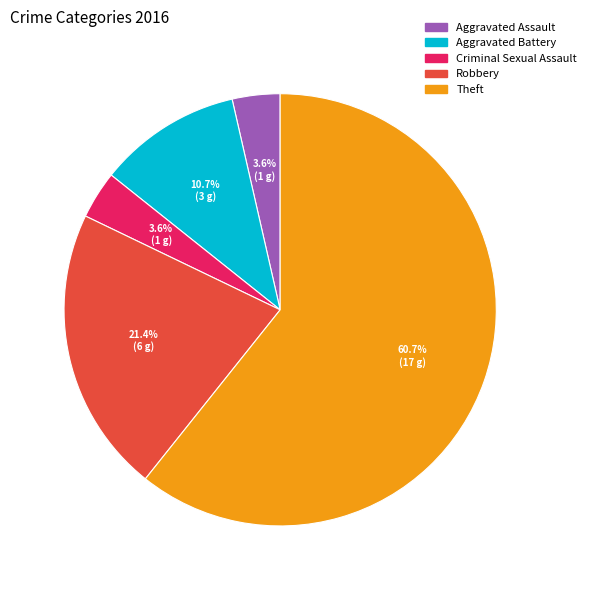

Combined, what portion of the pie is Robbery and Aggravated Assault?

25.0%